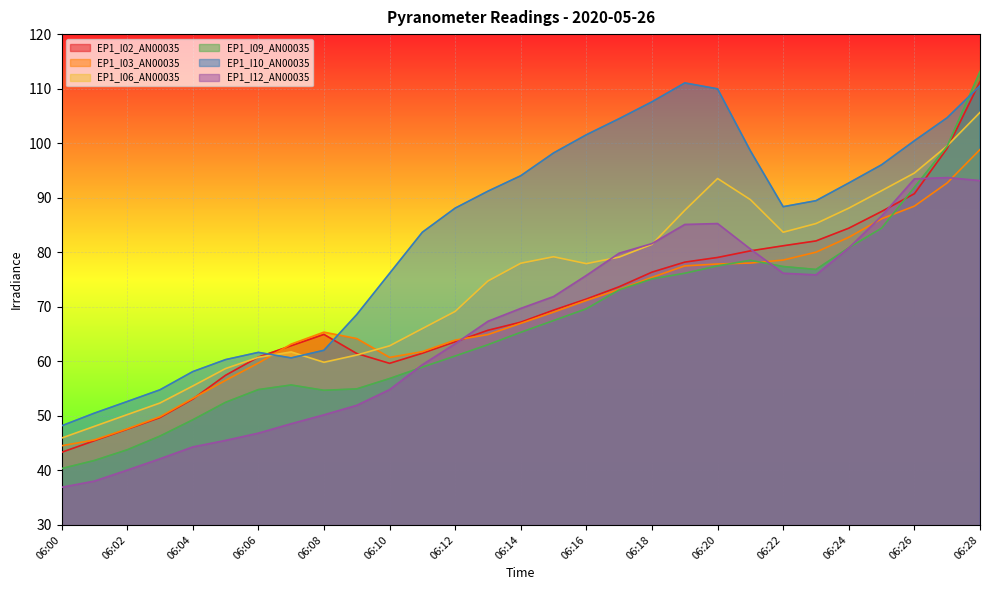

After their last crossing, which series has the higher values: EP1_I10_AN00035 or EP1_I09_AN00035?

EP1_I09_AN00035